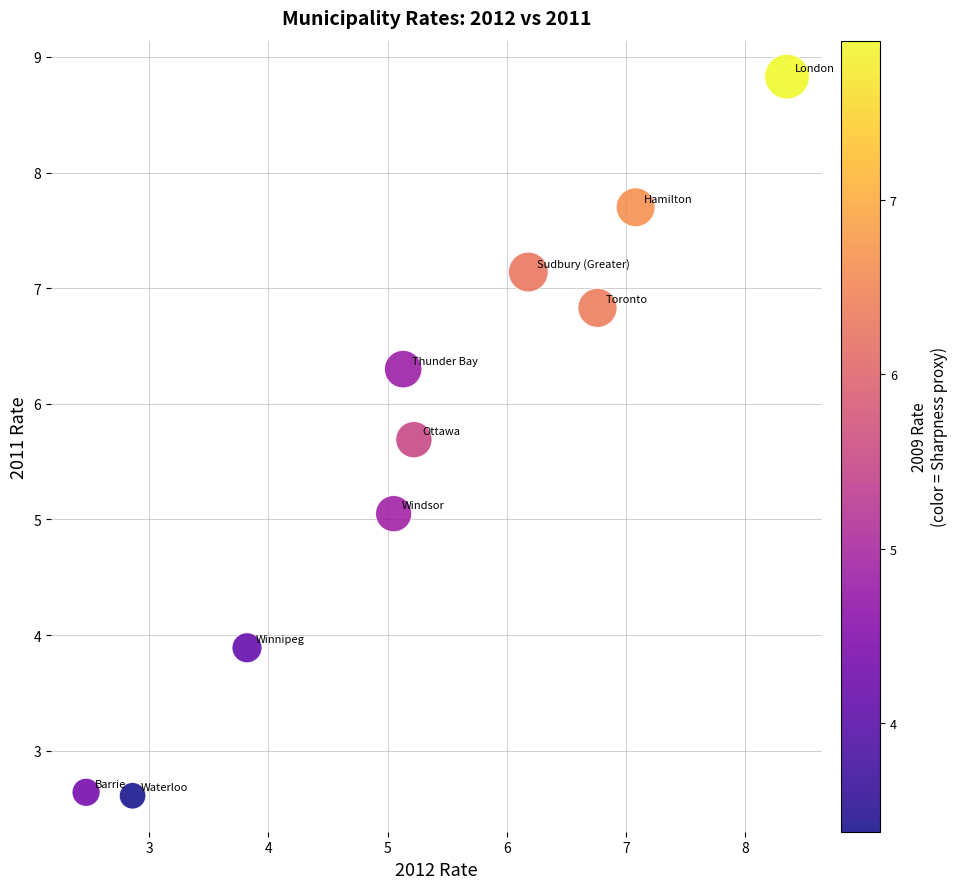

What is the average X value?

5.3